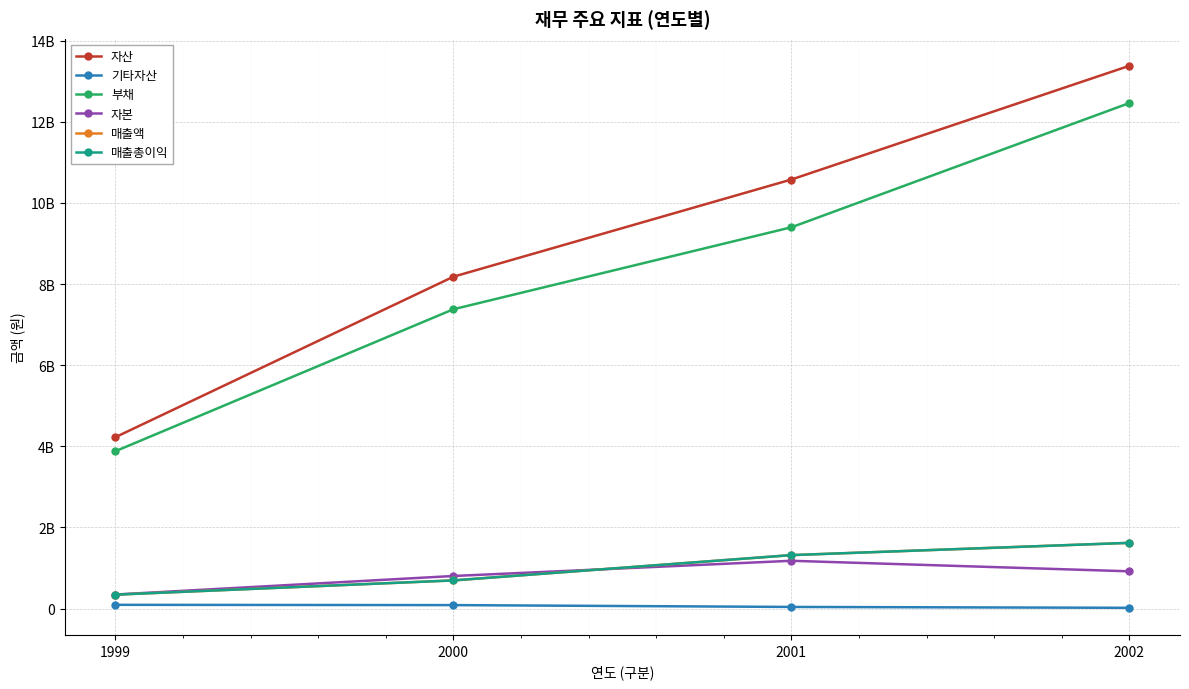

Does the chart have visible grid lines?

Yes